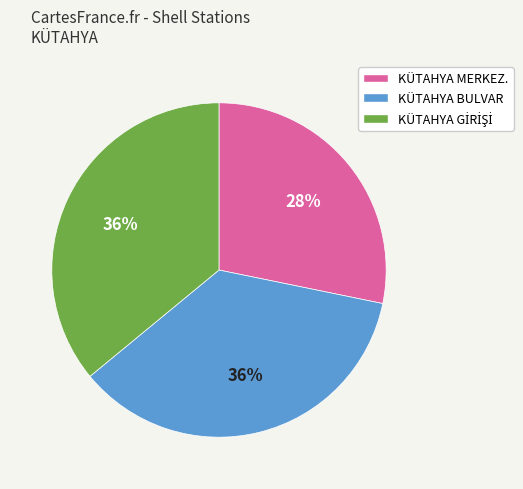

To the nearest percent, what is the average slice percentage?

33%